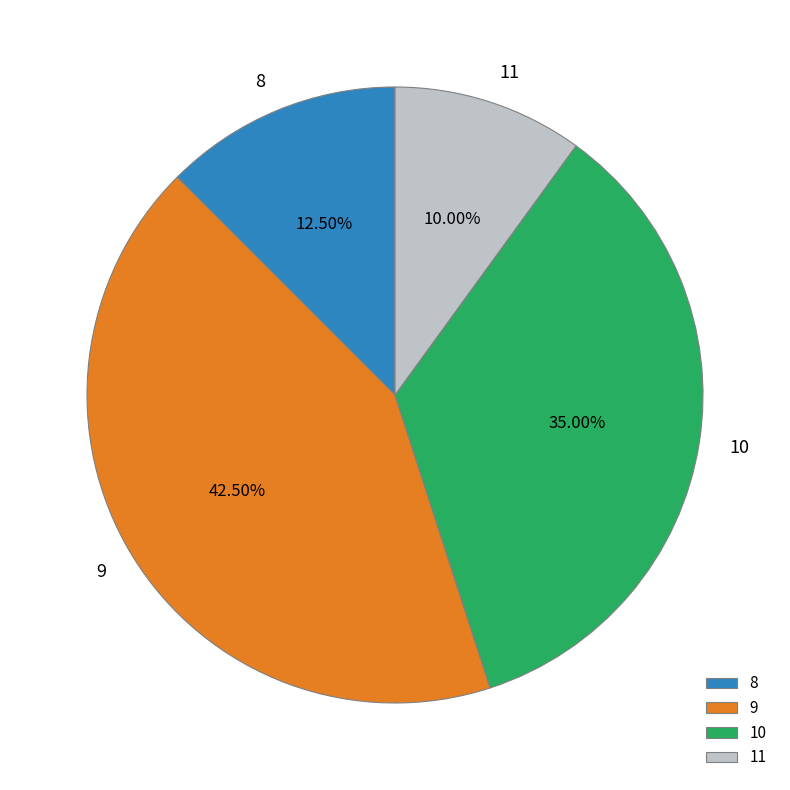

To the nearest percent, what is the difference between the largest and smallest slice percentages?

32%